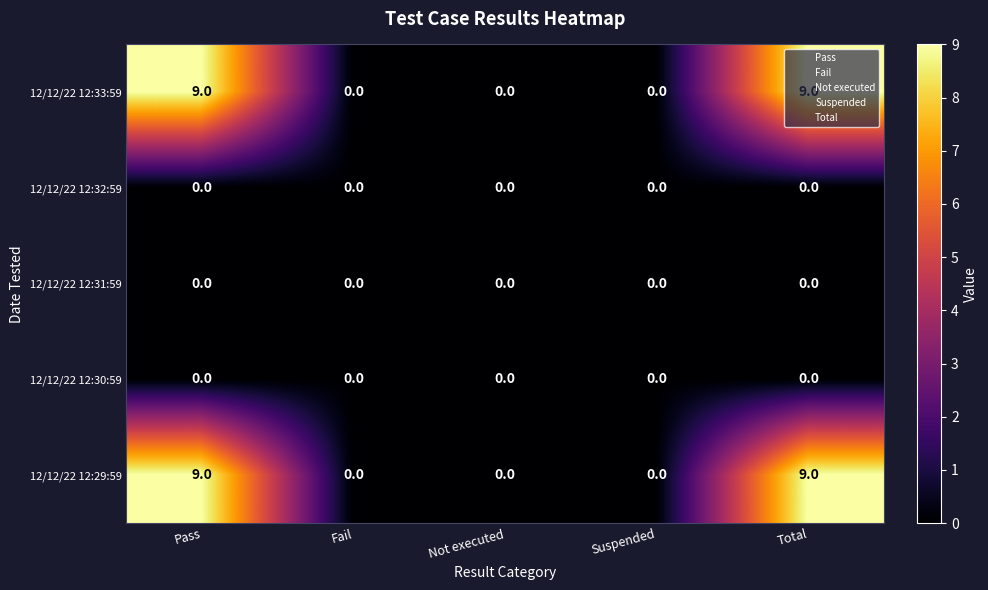

How many distinct data groups are displayed?

5